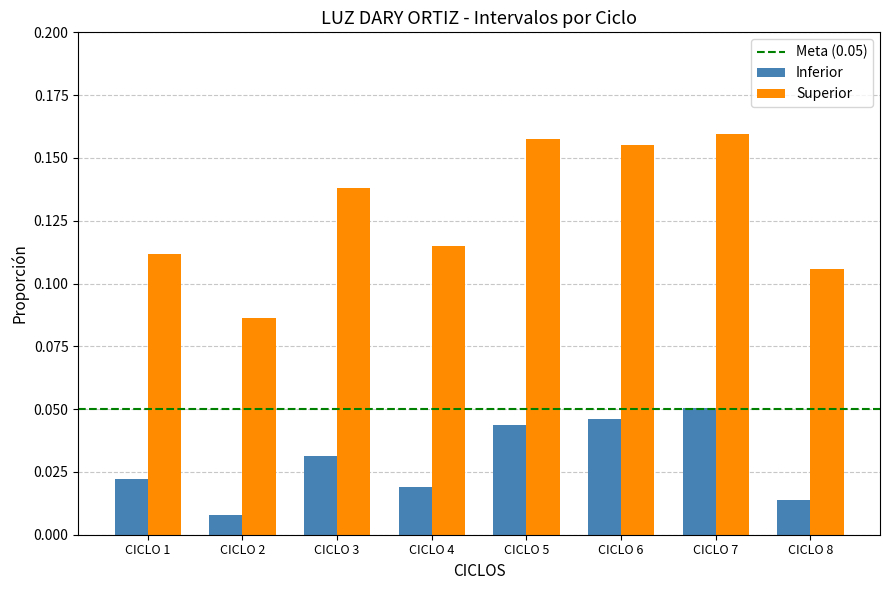

How many categories are shown in the chart?

8